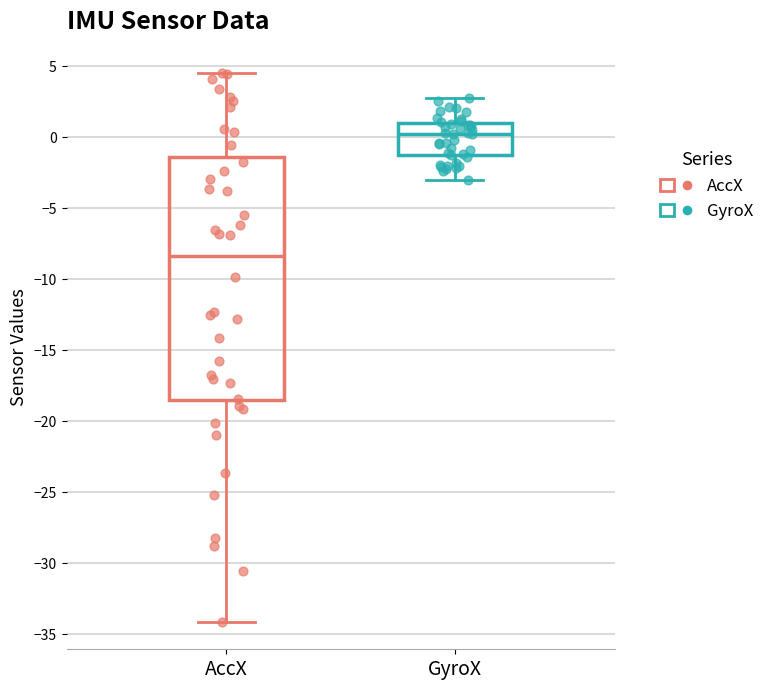

Which box has the highest median line?

GyroX